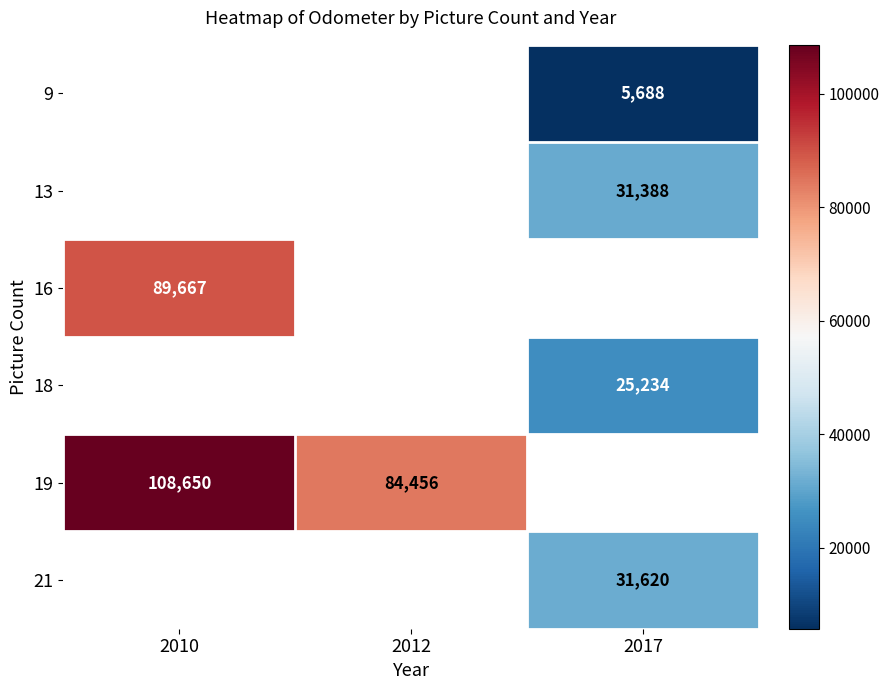

The value of 19 at 2012 is 42479. True or false?

False